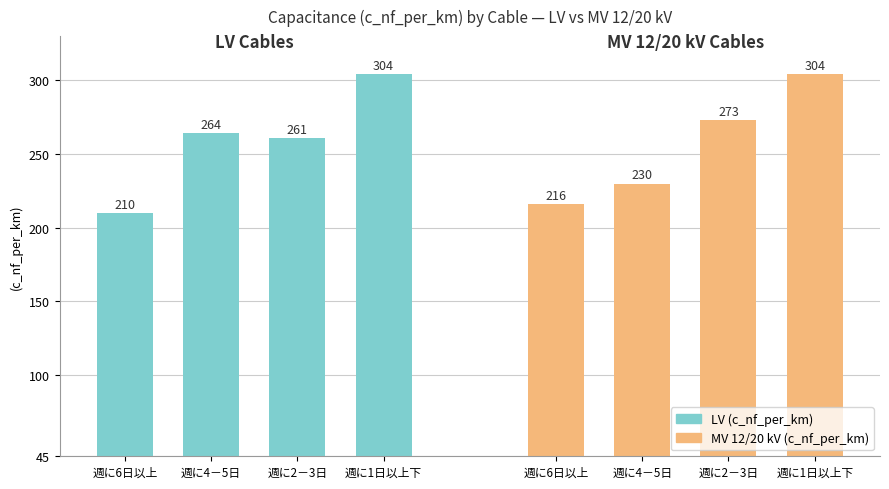

List the labels in order of LV (c_nf_per_km) value, largest first.

週に1日以上下, 週に4－5日, 週に2－3日, 週に6日以上